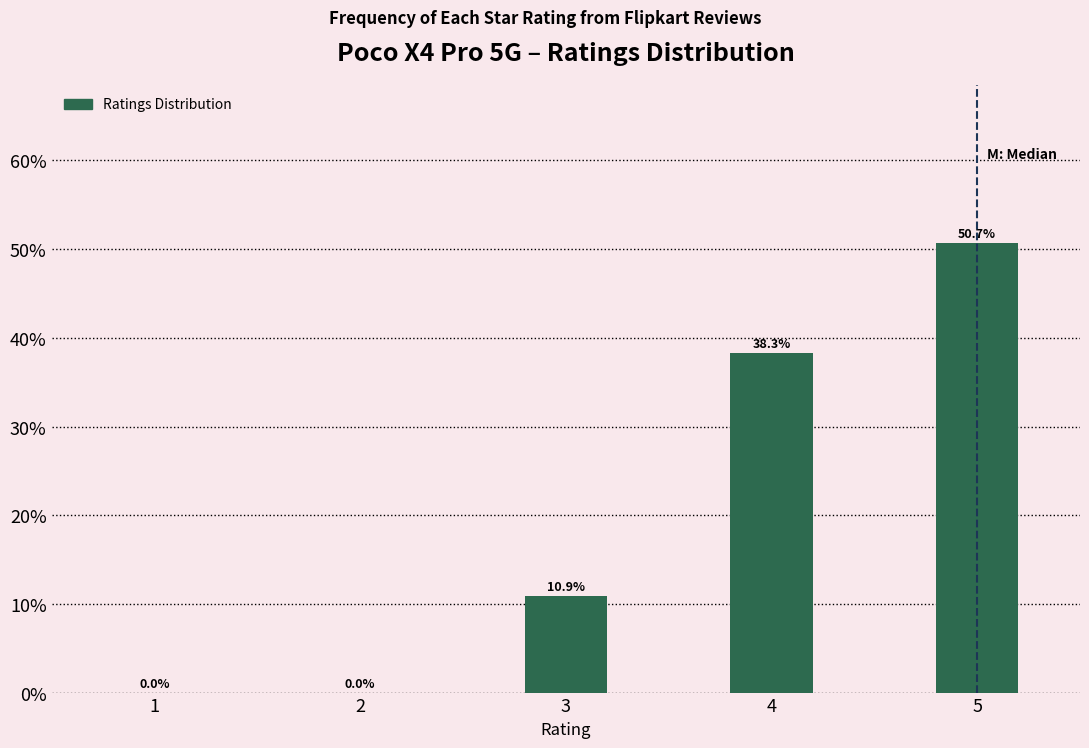

Reading left to right, what are all the values shown in this chart?

1=0.0	2=0.0	3=10.9	4=38.3	5=50.7